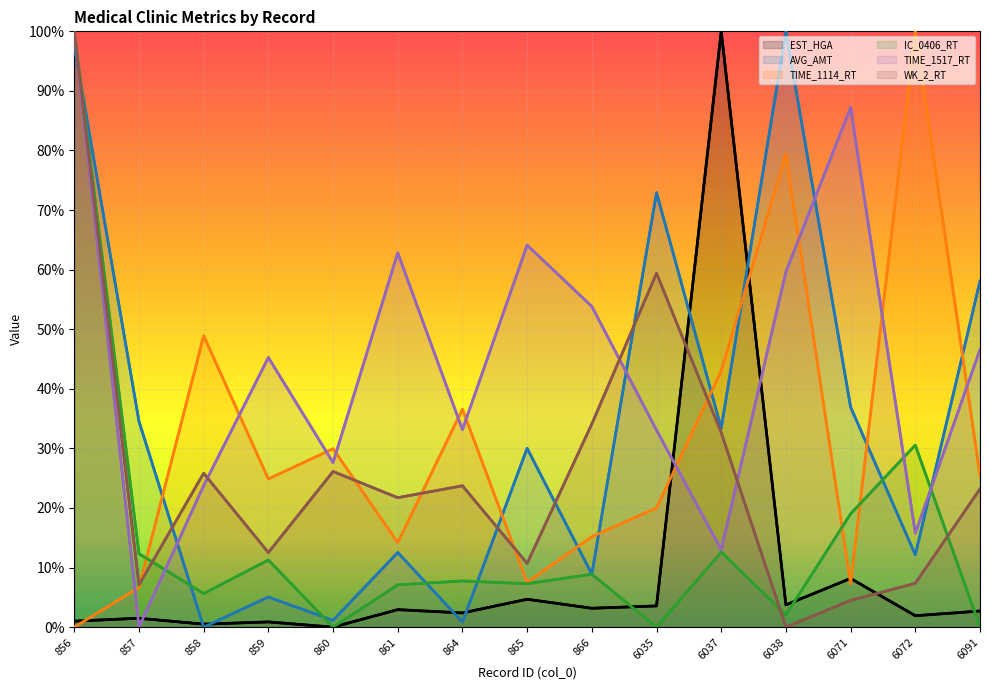

Reading left to right, extract all data points from this chart.

EST_HGA: 1.0	1.5	0.5	0.9	0.0	2.9	2.4	4.7	3.2	3.6	100.0	3.7	8.2	1.9	2.7
AVG_AMT: 97.6	34.5	0.0	5.0	1.1	12.5	0.9	30.0	8.9	72.9	33.4	100.0	36.9	12.1	58.1
TIME_1114_RT: 0.0	6.6	48.9	24.9	29.9	14.2	36.6	7.5	15.2	20.0	43.0	79.4	7.3	100.0	25.4
IC_0406_RT: 100.0	12.3	5.6	11.3	0.0	7.1	7.8	7.3	8.9	0.0	12.6	2.1	19.0	30.6	0.0
TIME_1517_RT: 100.0	0.0	23.8	45.3	27.6	62.8	33.1	64.1	53.8	33.1	13.0	59.6	87.2	15.8	46.6
WK_2_RT: 100.0	7.1	25.8	12.5	26.1	21.7	23.7	10.7	34.1	59.4	32.6	0.0	4.5	7.4	23.2